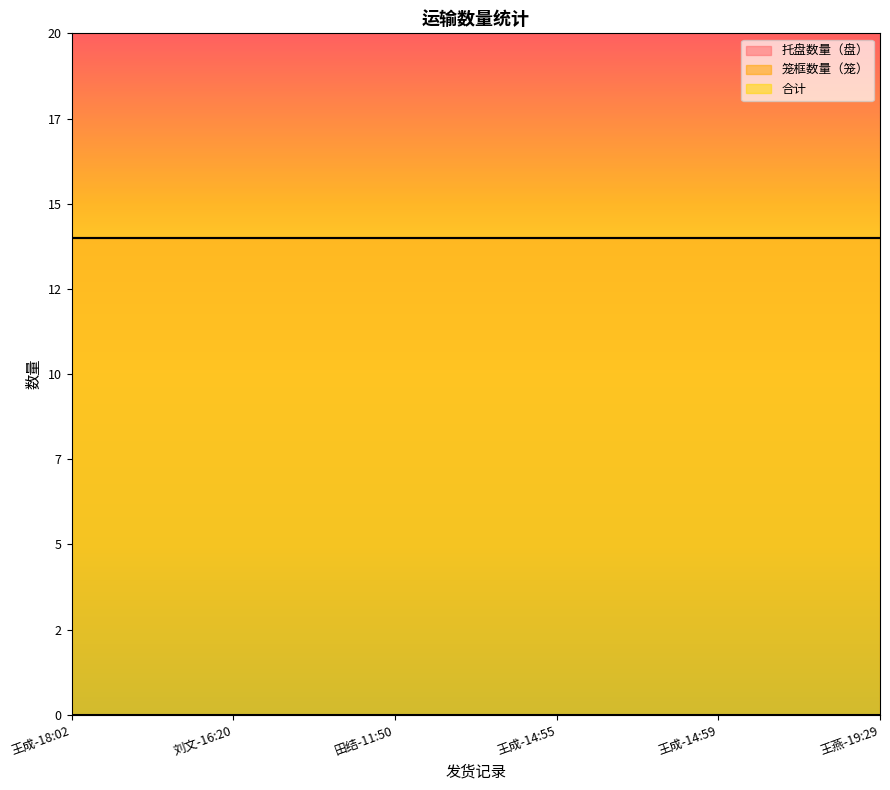

Does the chart have visible grid lines?

No